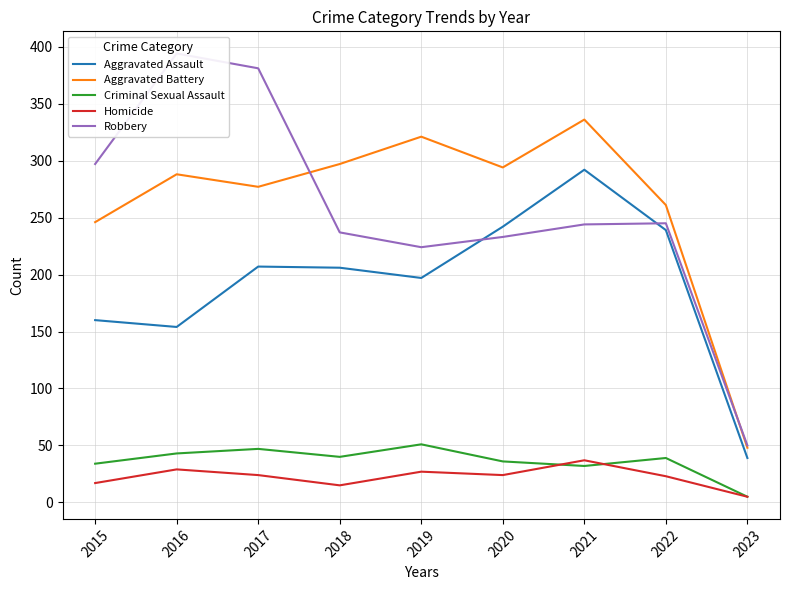

What is the minimum value for Aggravated Battery?

48